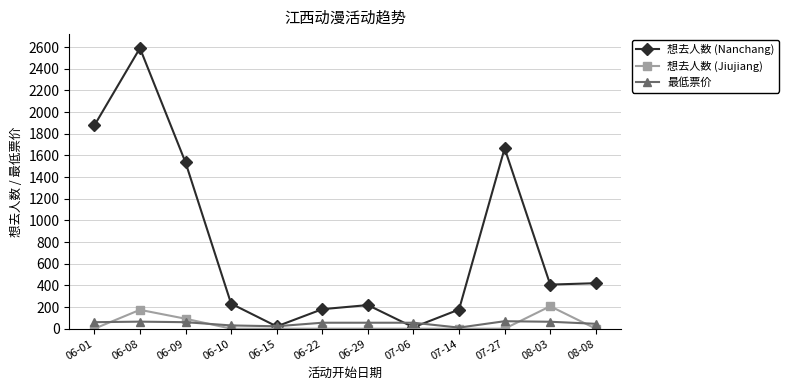

What is the sum of the 想去人数 (Jiujiang) values at 06-08 and 06-22?

174.0